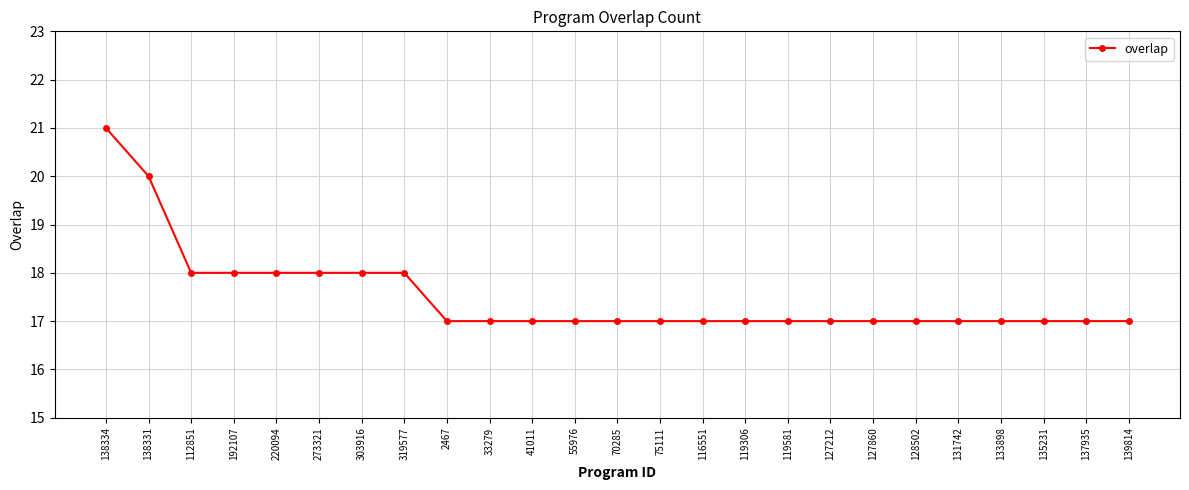

What is the change in value from 273321 to 75111?

-1